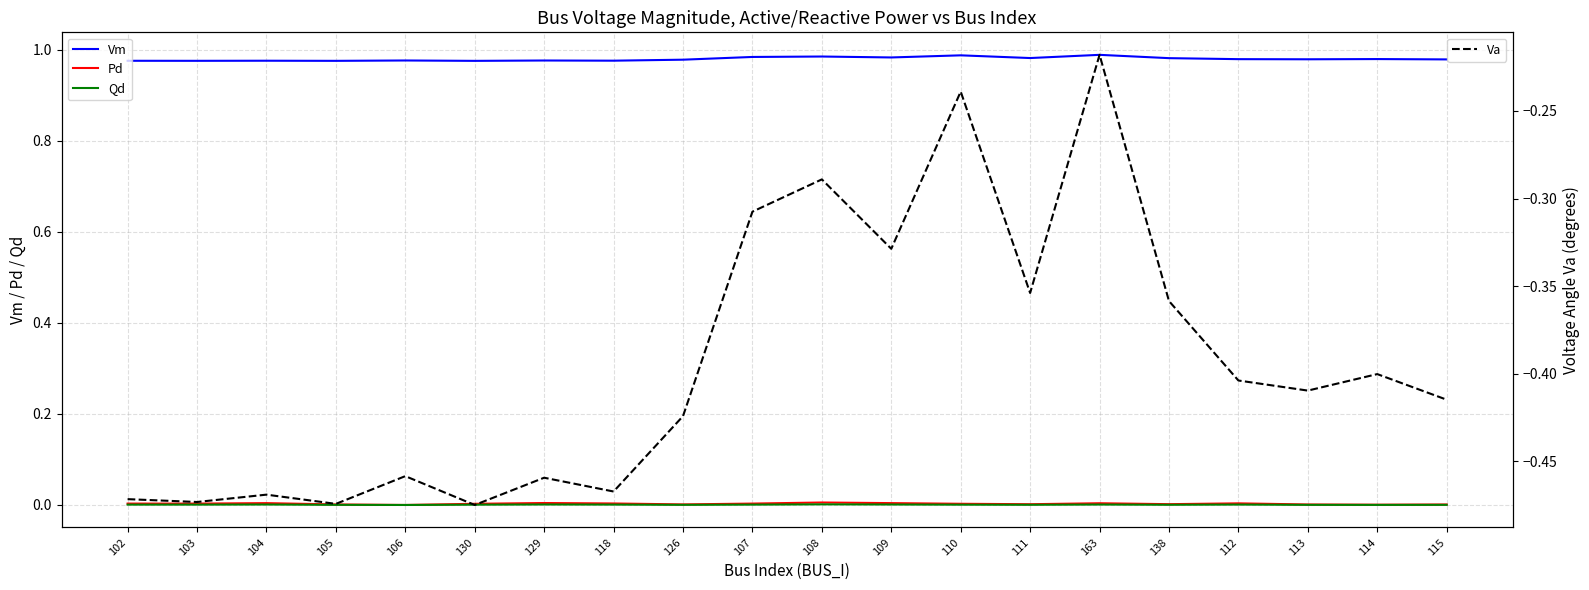

Which series has the largest total across all categories?

Vm